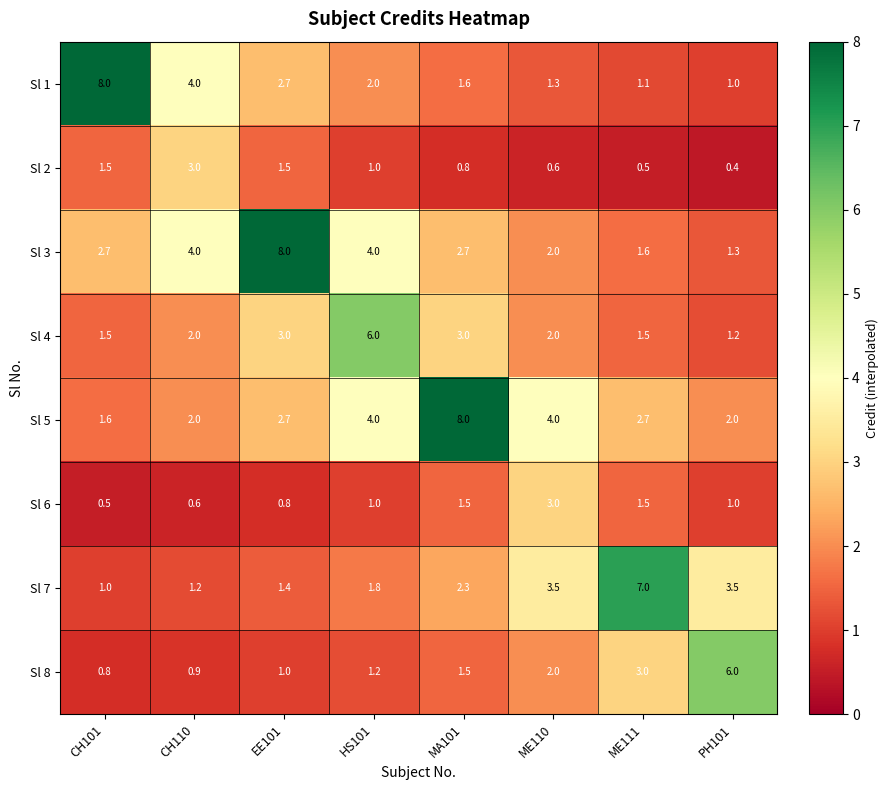

List the labels in order of Sl 8 value, largest first.

PH101, ME111, ME110, MA101, HS101, EE101, CH110, CH101